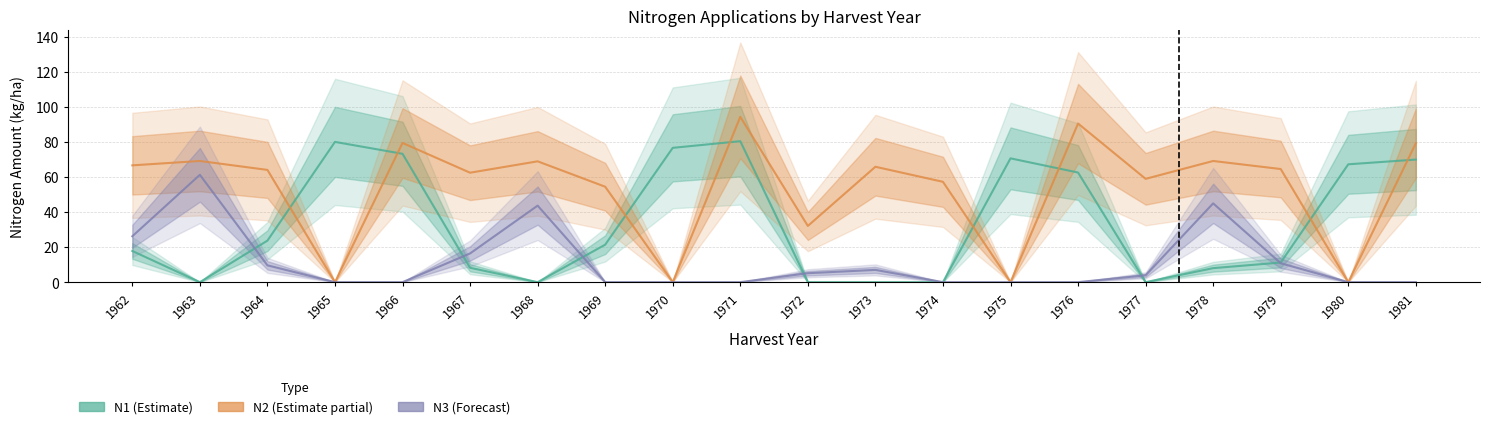

True or false: N2 (Estimate partial) and N3 (Forecast) cross at least once.

False